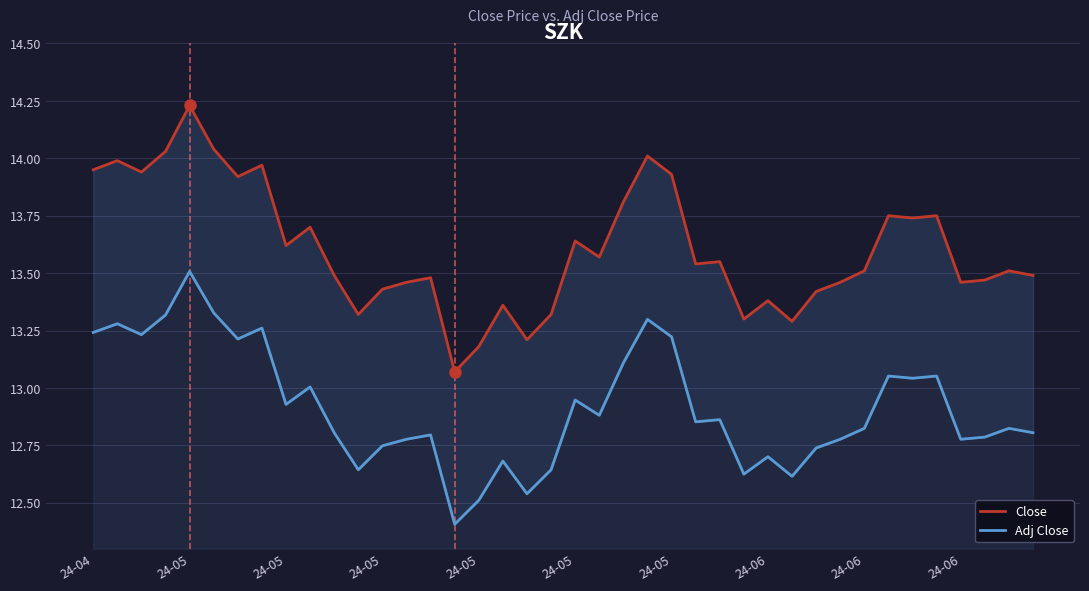

What are all the series names shown in the legend?

Close, Adj Close